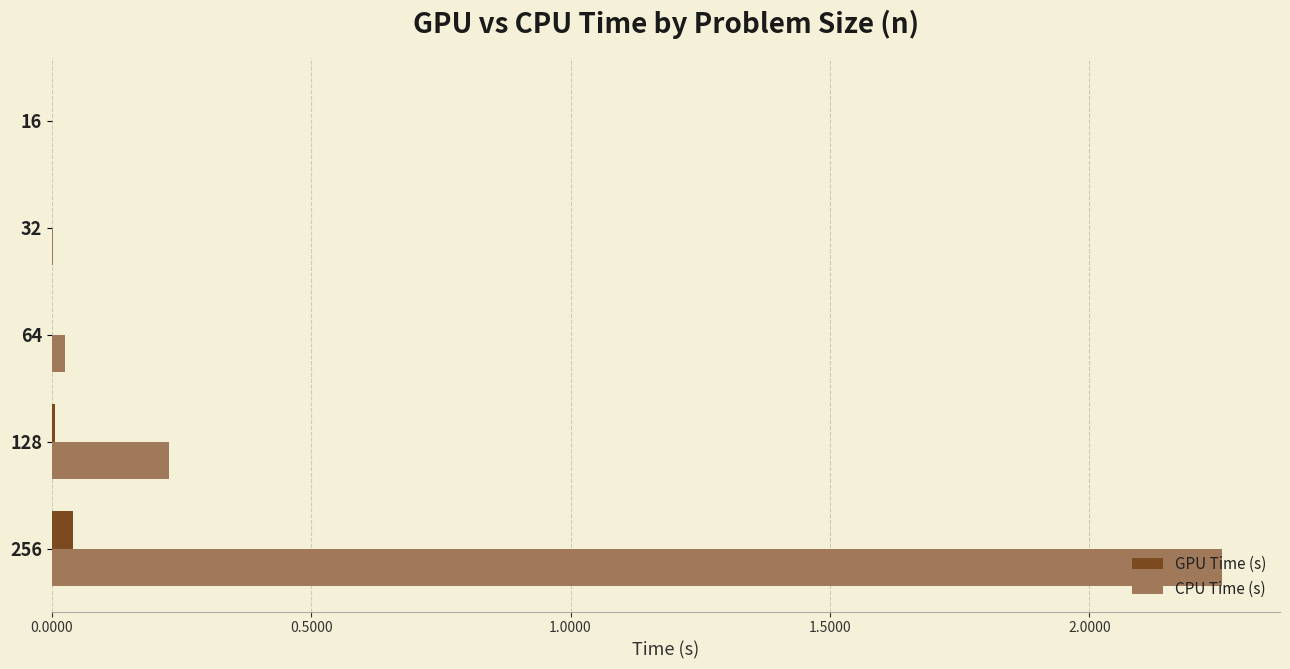

Which series has the largest total across all categories?

CPU Time (s)